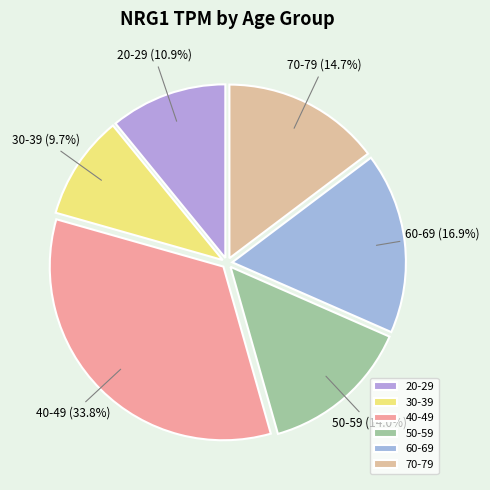

Does any single category account for the majority?

No